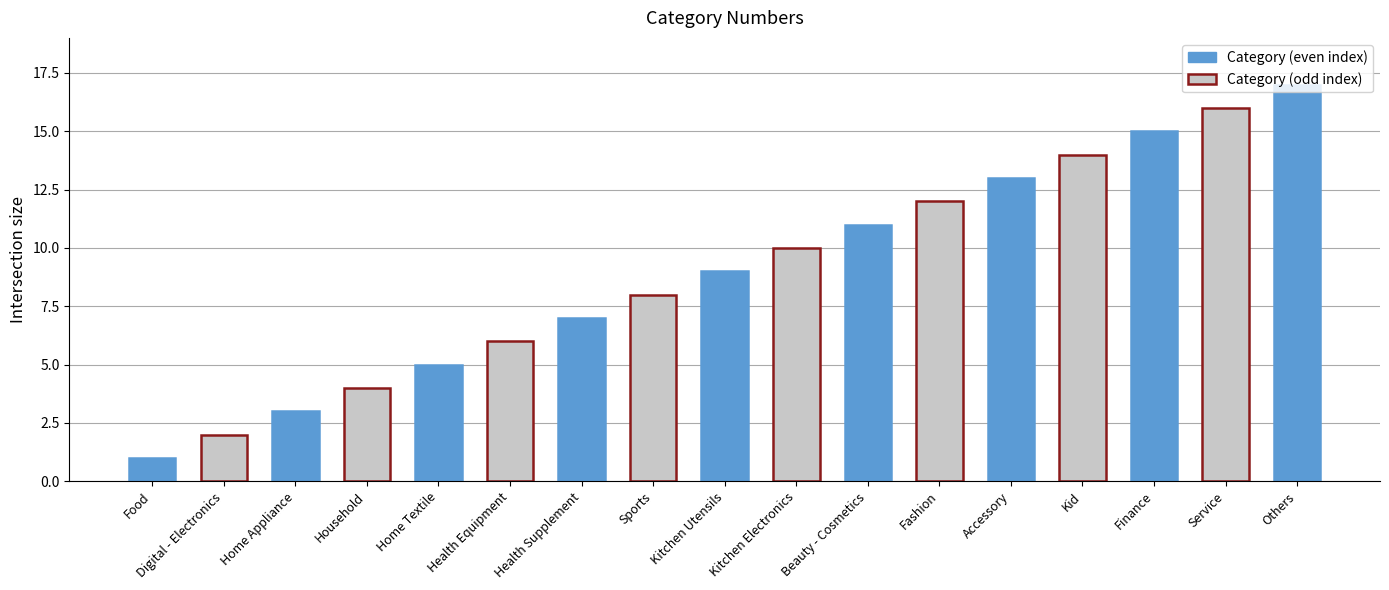

Rank the categories by value from lowest to highest.

Food, Digital - Electronics, Home Appliance, Household, Home Textile, Health Equipment, Health Supplement, Sports, Kitchen Utensils, Kitchen Electronics, Beauty - Cosmetics, Fashion, Accessory, Kid, Finance, Service, Others